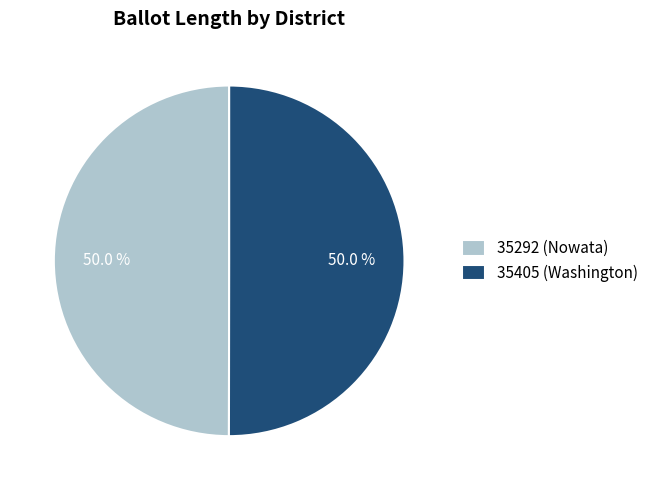

What is the ratio of the value at 35292 (Nowata) to the value at 35405 (Washington)?

1.0